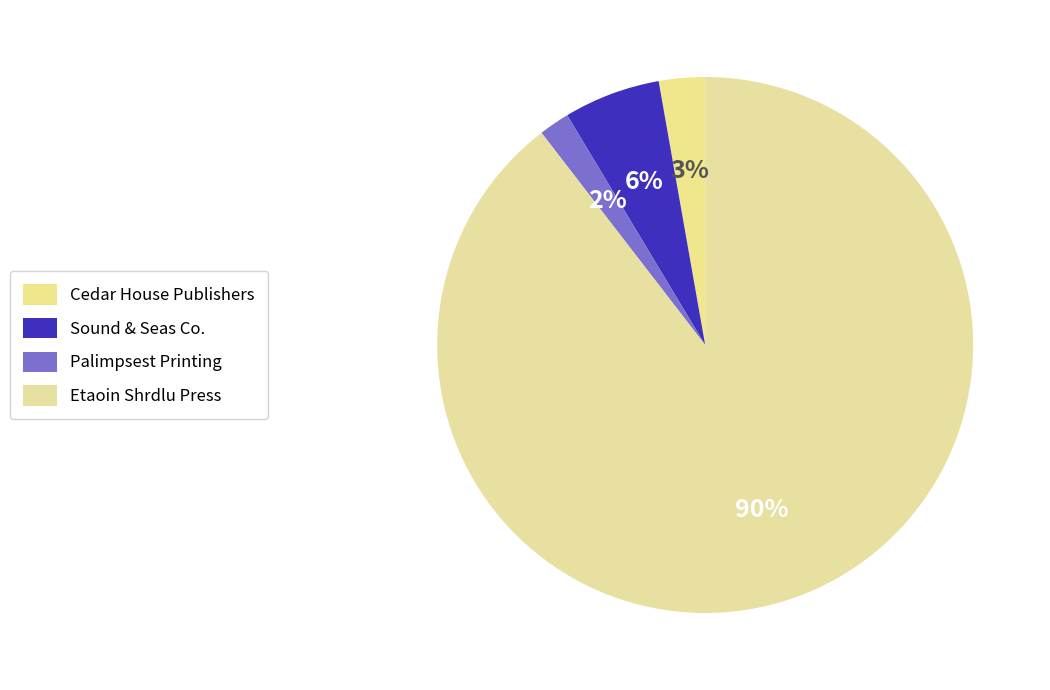

Count the number of slices in the pie.

4